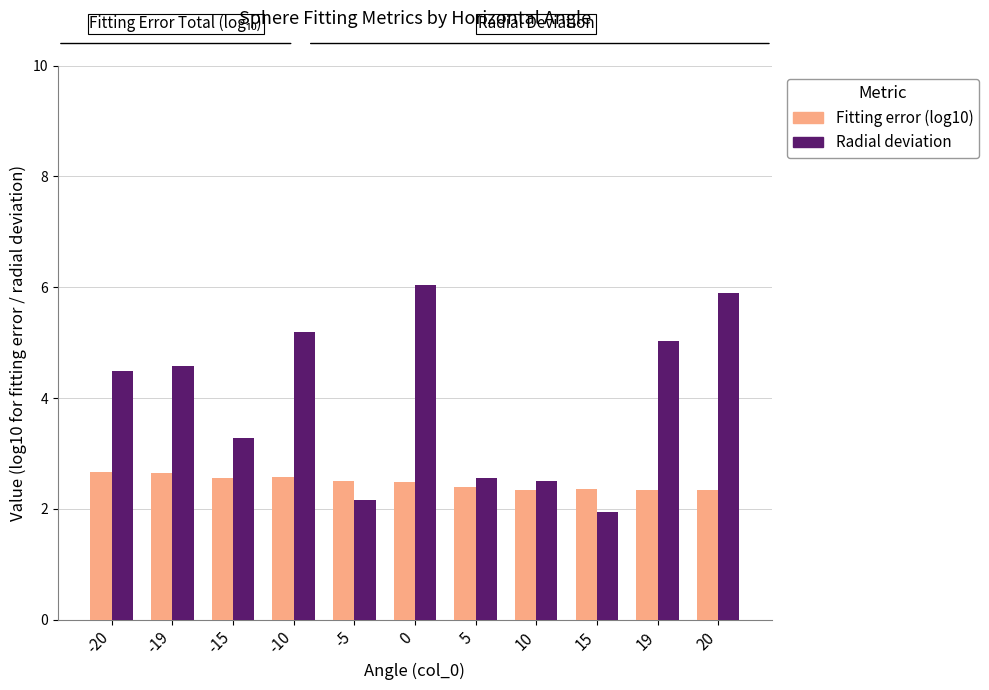

How many distinct data groups are displayed?

2